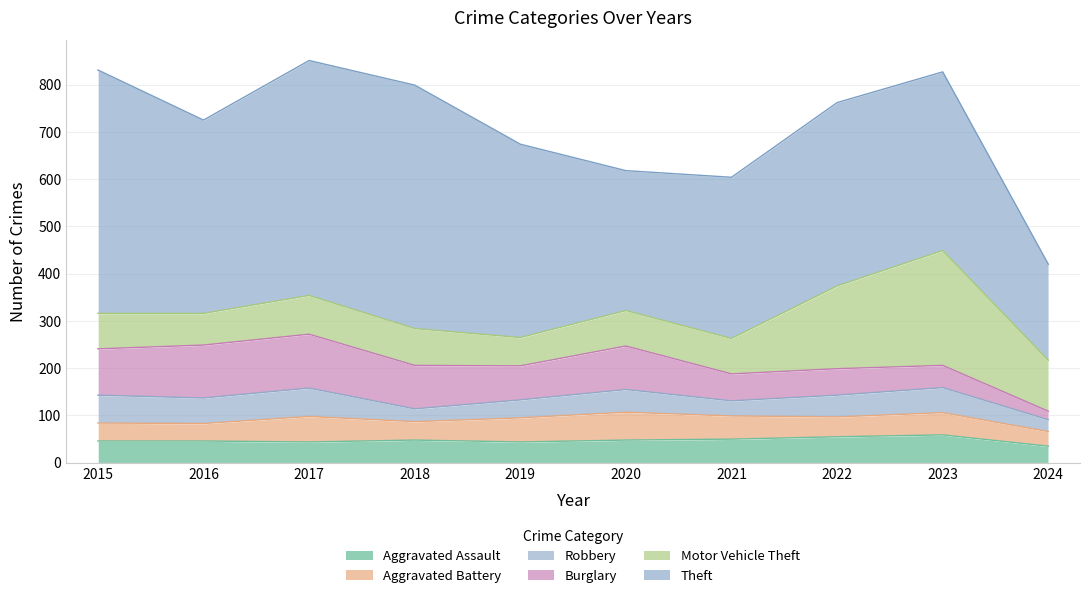

True or false: Theft and Aggravated Battery intersect in this chart.

False